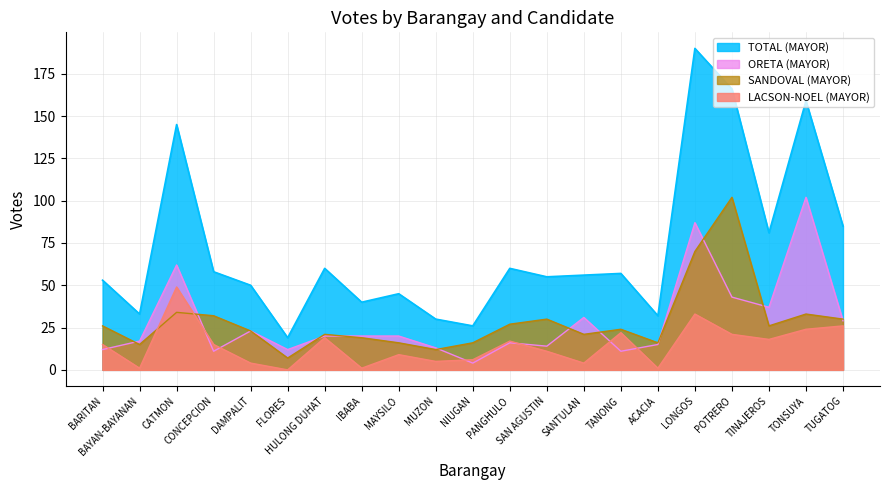

Reading left to right, transcribe all the data shown in this chart.

LACSON-NOEL (MAYOR): BARITAN=15	BAYAN-BAYANAN=1	CATMON=49	CONCEPCION=15	DAMPALIT=4	FLORES=0	HULONG DUHAT=19	IBABA=1	MAYSILO=9	MUZON=5	NIUGAN=6	PANGHULO=17	SAN AGUSTIN=11	SANTULAN=4	TANONG=22	ACACIA=1	LONGOS=33	POTRERO=21	TINAJEROS=18	TONSUYA=24	TUGATOG=26
ORETA (MAYOR): BARITAN=12	BAYAN-BAYANAN=17	CATMON=62	CONCEPCION=11	DAMPALIT=23	FLORES=12	HULONG DUHAT=20	IBABA=20	MAYSILO=20	MUZON=13	NIUGAN=4	PANGHULO=16	SAN AGUSTIN=14	SANTULAN=31	TANONG=11	ACACIA=15	LONGOS=87	POTRERO=43	TINAJEROS=37	TONSUYA=102	TUGATOG=29
SANDOVAL (MAYOR): BARITAN=26	BAYAN-BAYANAN=15	CATMON=34	CONCEPCION=32	DAMPALIT=23	FLORES=7	HULONG DUHAT=21	IBABA=19	MAYSILO=16	MUZON=12	NIUGAN=16	PANGHULO=27	SAN AGUSTIN=30	SANTULAN=21	TANONG=24	ACACIA=16	LONGOS=70	POTRERO=102	TINAJEROS=26	TONSUYA=33	TUGATOG=30
TOTAL (MAYOR): BARITAN=53	BAYAN-BAYANAN=33	CATMON=145	CONCEPCION=58	DAMPALIT=50	FLORES=19	HULONG DUHAT=60	IBABA=40	MAYSILO=45	MUZON=30	NIUGAN=26	PANGHULO=60	SAN AGUSTIN=55	SANTULAN=56	TANONG=57	ACACIA=32	LONGOS=190	POTRERO=166	TINAJEROS=81	TONSUYA=159	TUGATOG=85